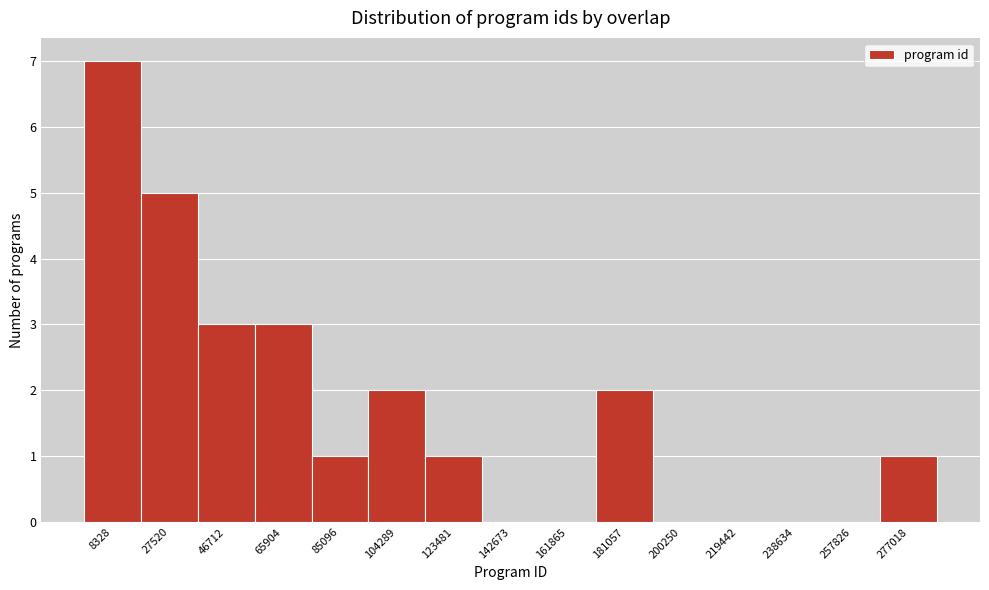

Reading right to left, what are all the values shown in this chart?

277018=1	257826=0	238634=0	219442=0	200250=0	181057=2	161865=0	142673=0	123481=1	104289=2	85096=1	65904=3	46712=3	27520=5	8328=7